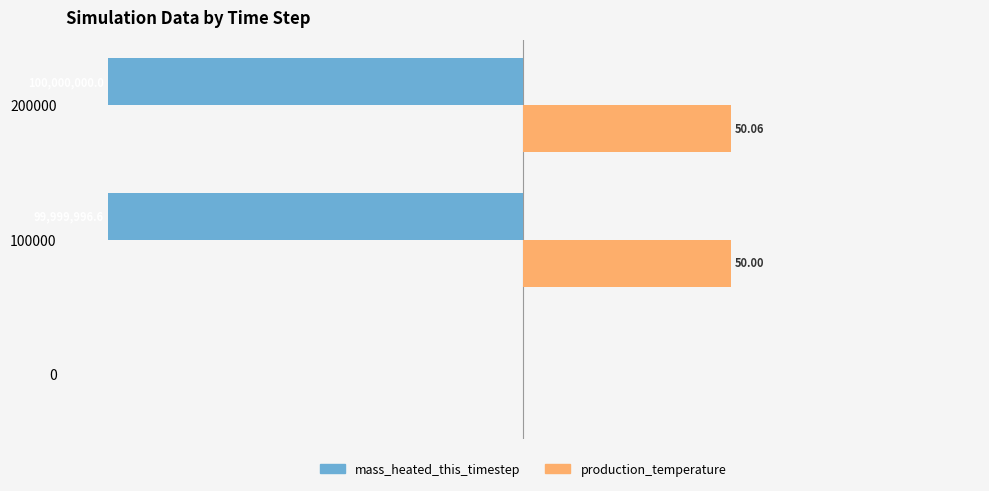

Between 0 and 200000, which series saw the biggest shift?

mass_heated_this_timestep